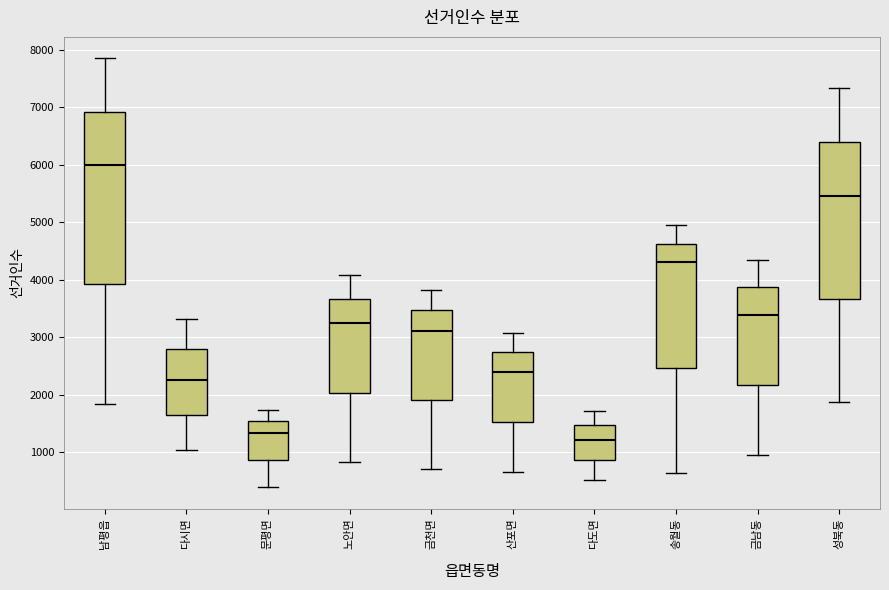

Reading left to right, transcribe this box plot: for each box, give where its median line is, the range the box spans, and where its two whiskers end, as read against the y-axis. The values are not printed on the chart, so give them approximately, as read against the axis.

남평읍: median 6000, box 3900 to 6900, whiskers 1800 to 7800
다시면: median 2300, box 1700 to 2800, whiskers 1100 to 3300
문평면: median 1300, box 900 to 1500, whiskers 400 to 1700
노안면: median 3300, box 2000 to 3700, whiskers 800 to 4100
금천면: median 3100, box 1900 to 3500, whiskers 700 to 3800
산포면: median 2400, box 1500 to 2700, whiskers 700 to 3100
다도면: median 1200, box 900 to 1500, whiskers 500 to 1700
송월동: median 4300, box 2500 to 4600, whiskers 600 to 5000
금남동: median 3400, box 2200 to 3900, whiskers 1000 to 4300
성북동: median 5500, box 3700 to 6400, whiskers 1900 to 7300